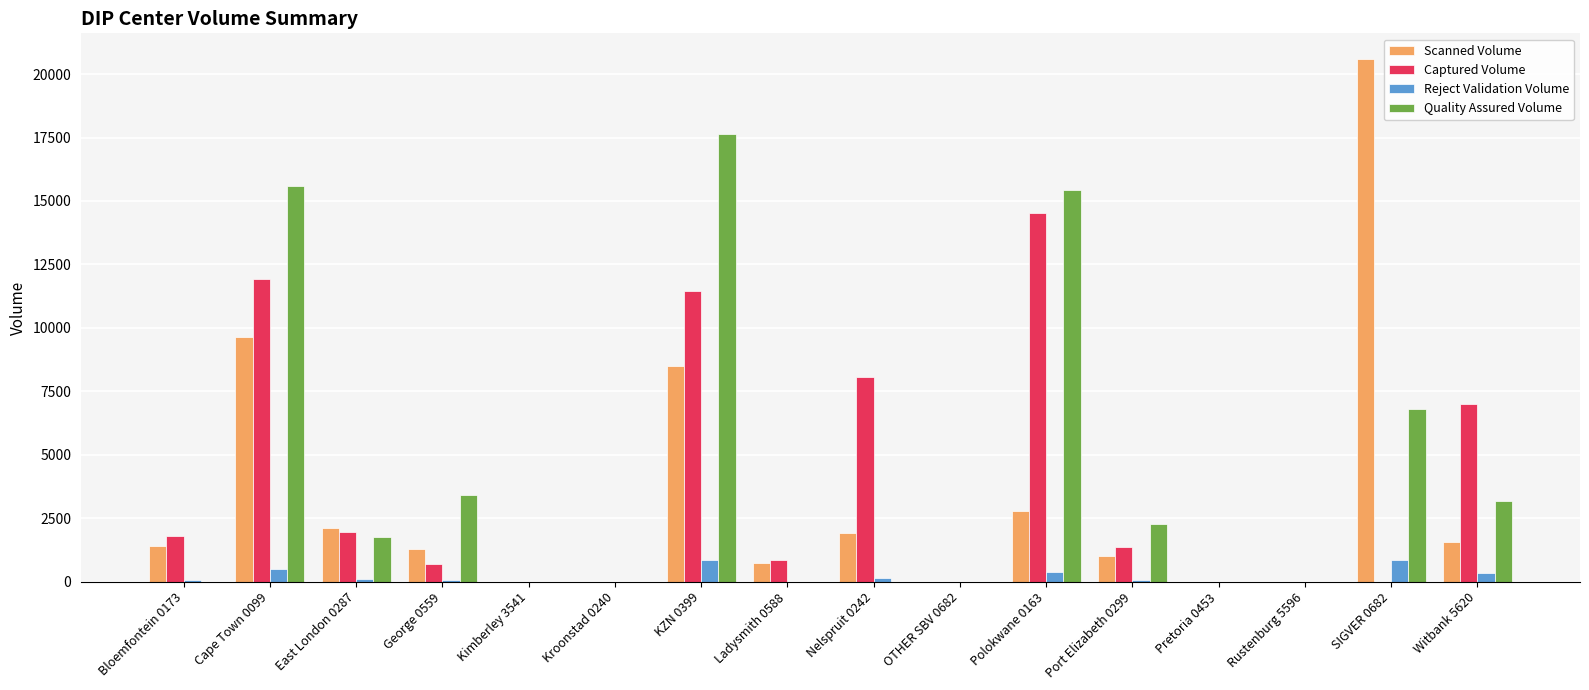

At which category is the sum across all series the highest?

KZN 0399